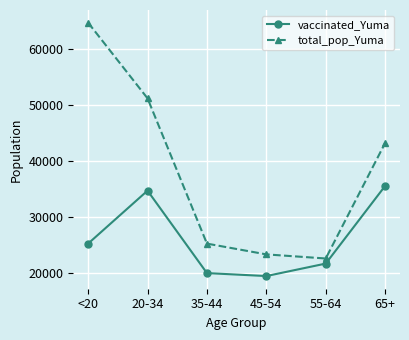

List the labels in order of vaccinated_Yuma value, largest first.

65+, 20-34, <20, 55-64, 35-44, 45-54